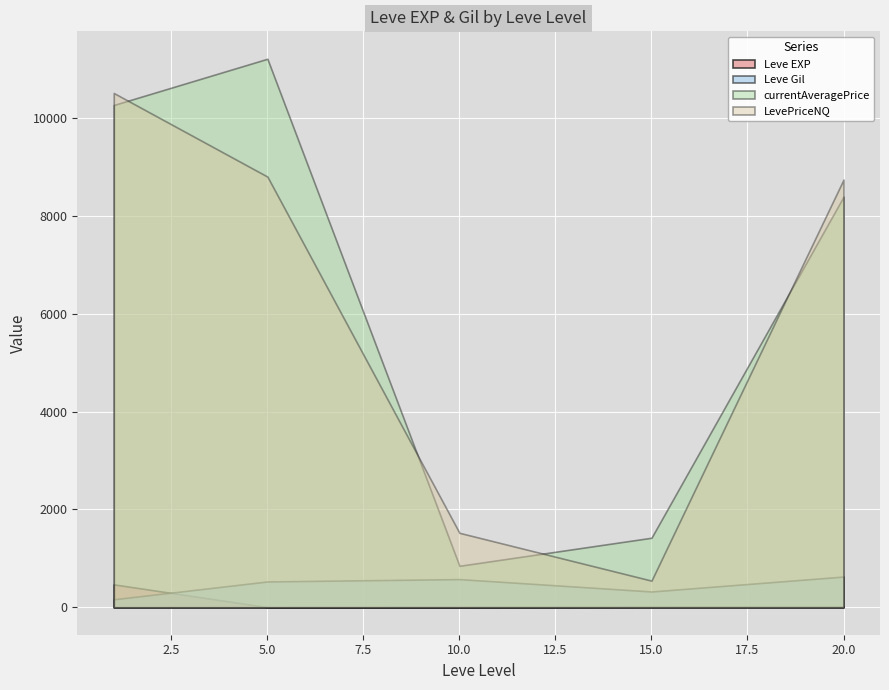

At which label does LevePriceNQ reach its minimum?

15.0